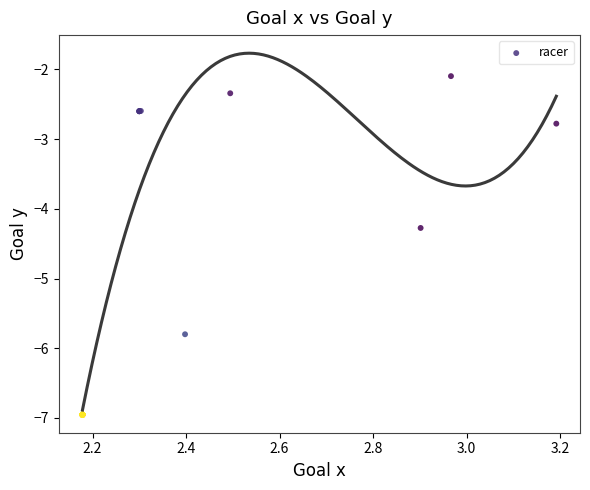

What Y value in the scatter plot is closest to -4?

-4.3